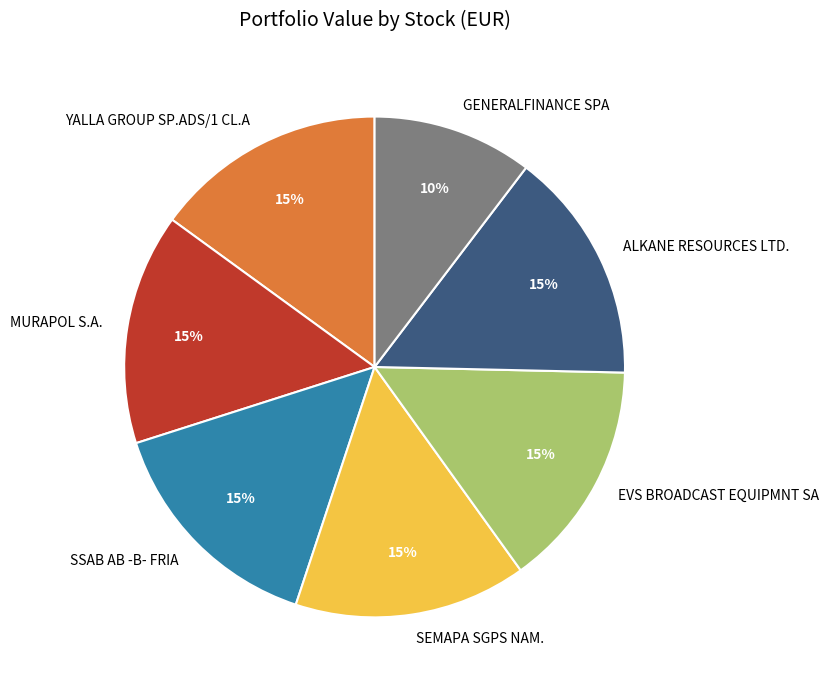

To the nearest percent, what percentage of the pie is MURAPOL S.A.?

15%